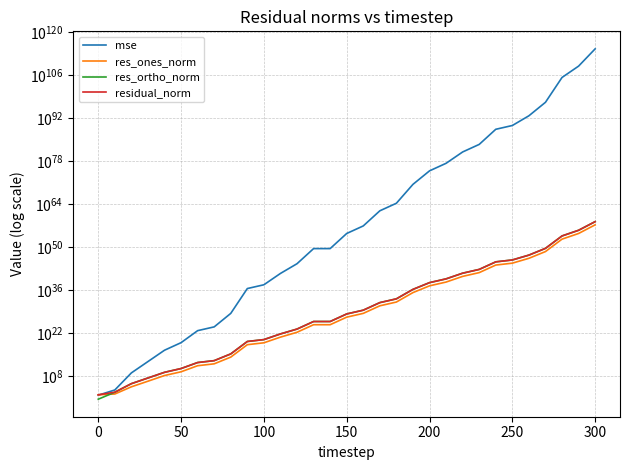

What are all the series names shown in the legend?

mse, res_ones_norm, res_ortho_norm, residual_norm